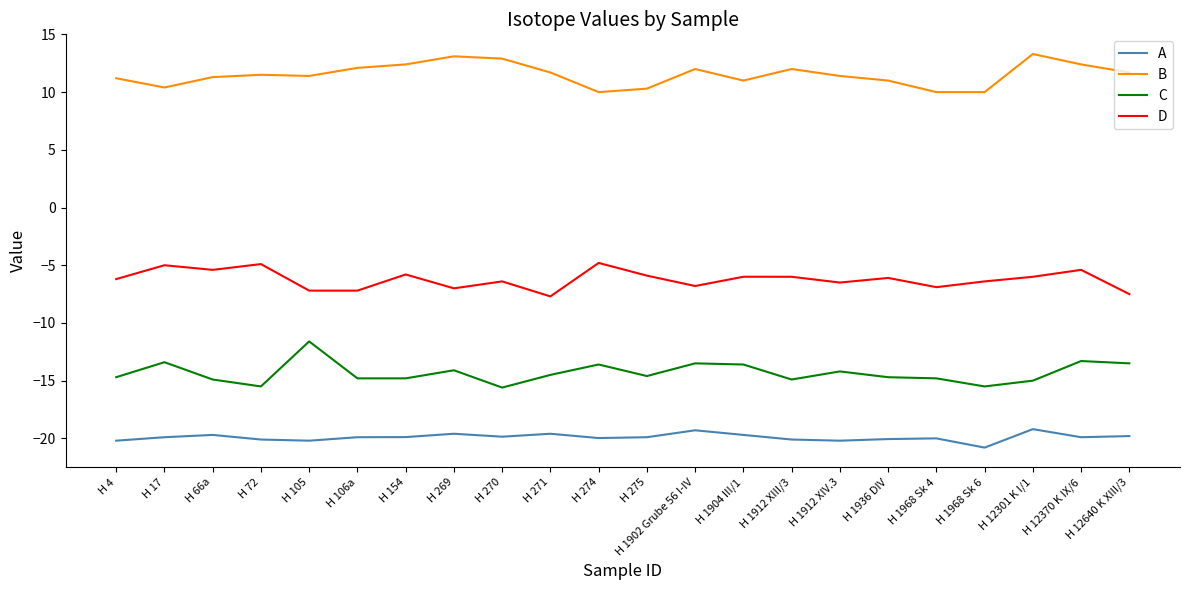

True or false: D and B intersect in this chart.

False